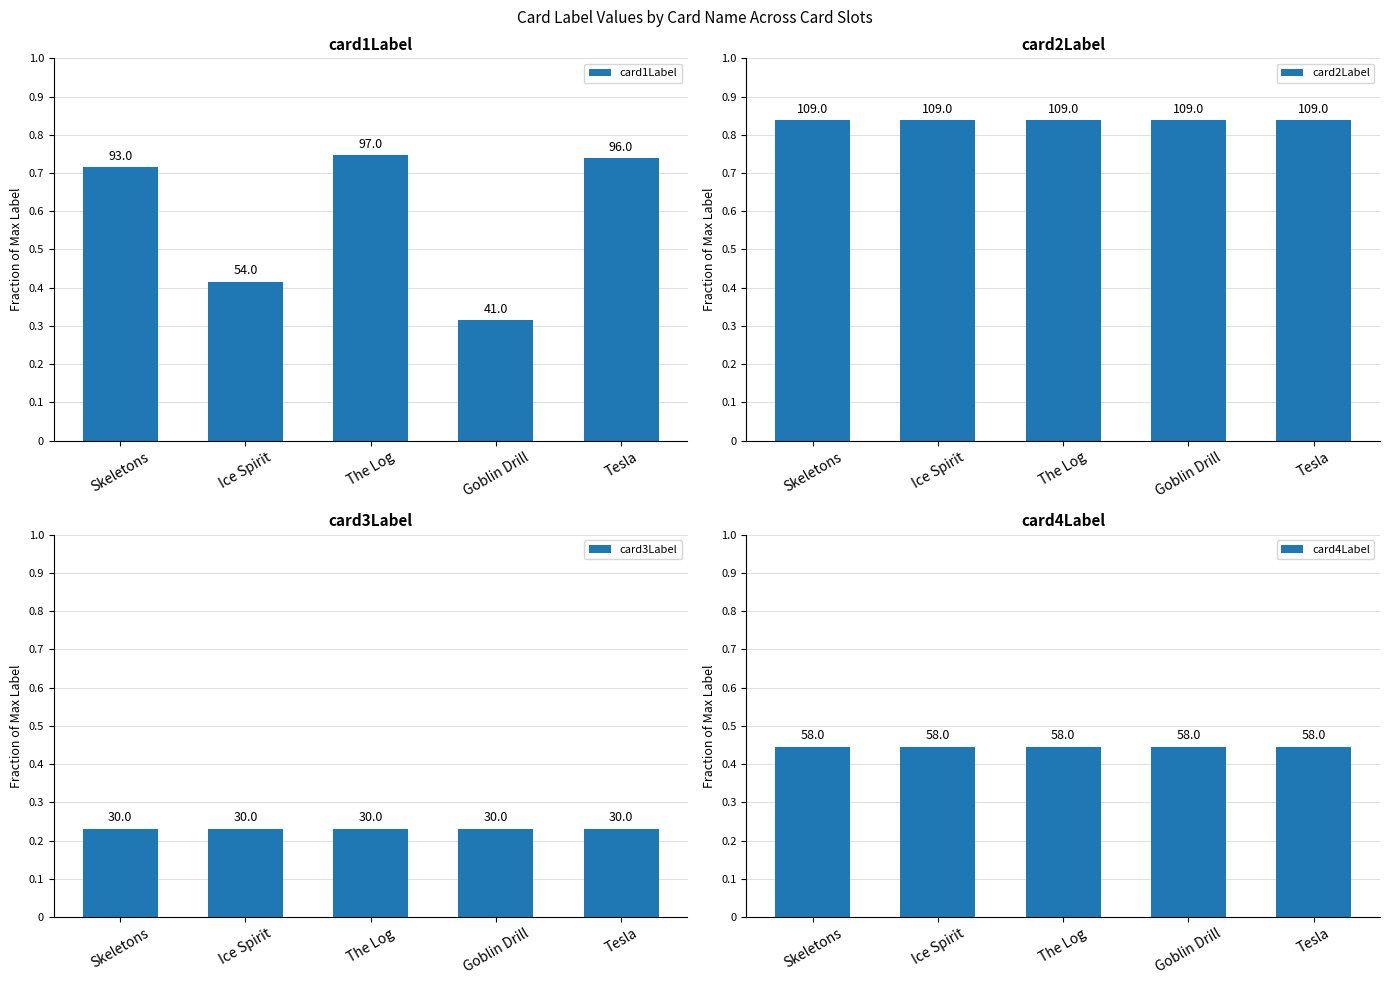

Is it true that card3Label equals 30 at The Log?

True